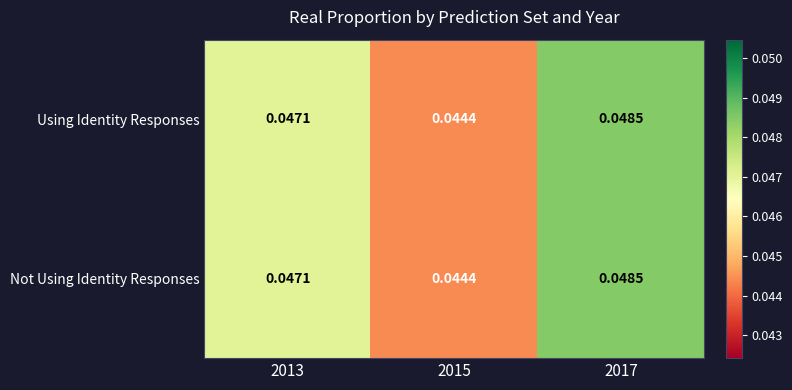

Is the value of Not Using Identity Responses at 2015 greater than the value of Using Identity Responses at 2013?

No